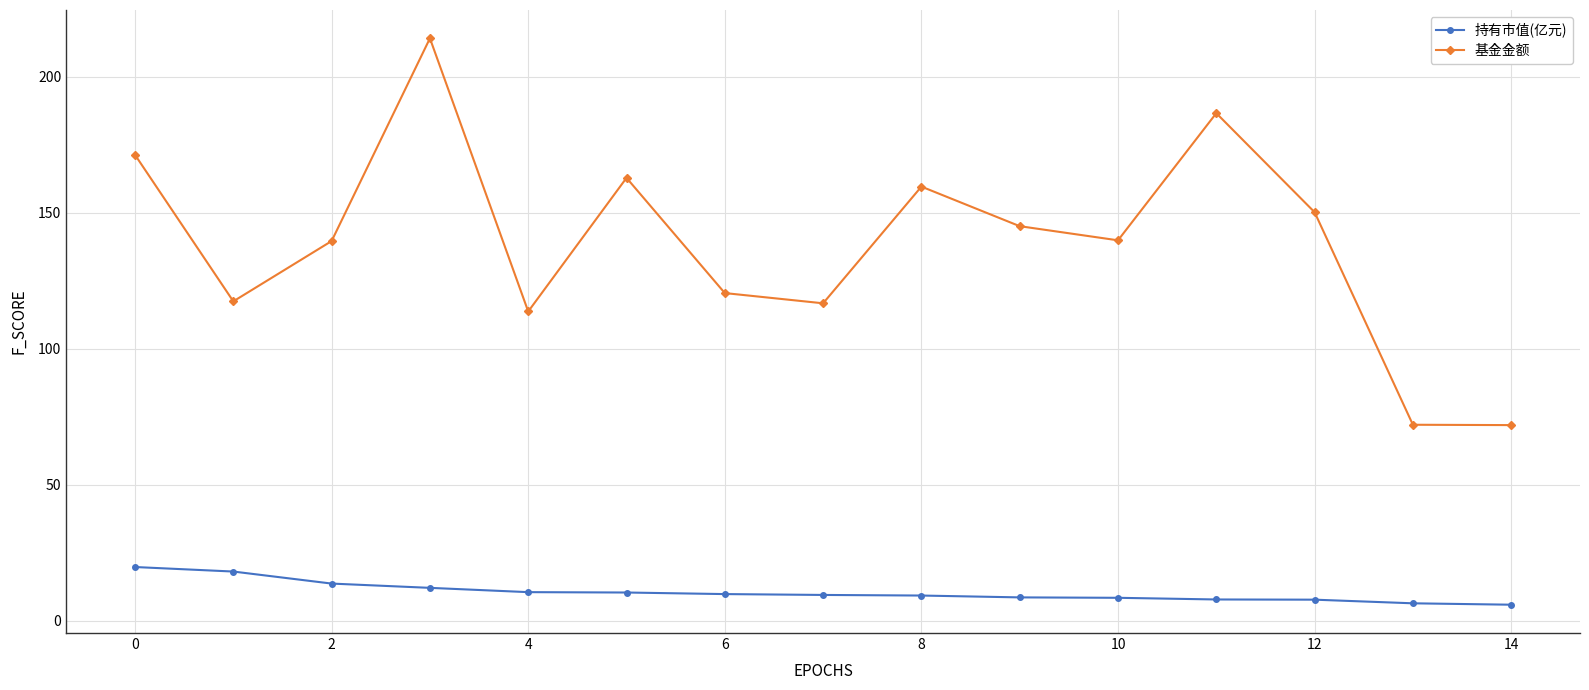

What is the sum of all 基金金额 values?

2080.9